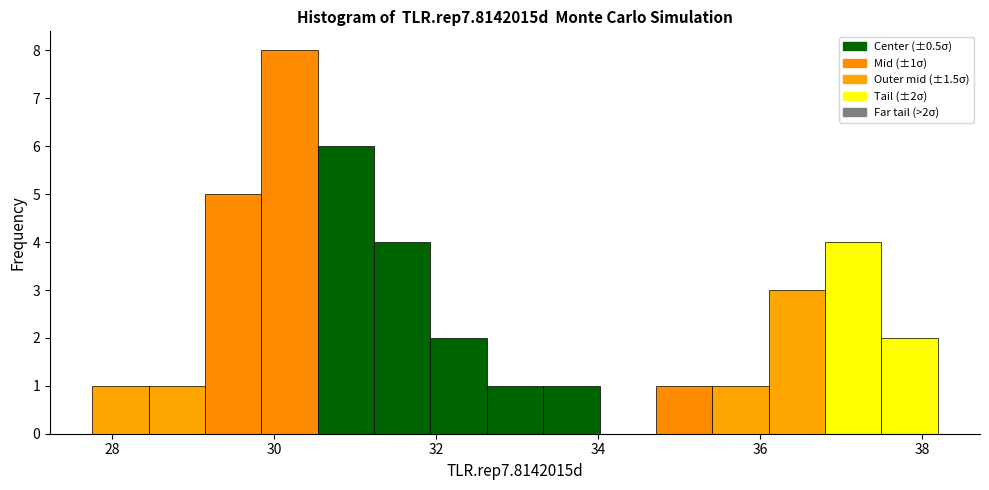

Read against the x-axis, roughly where is the centre of the tallest bar?

30.2